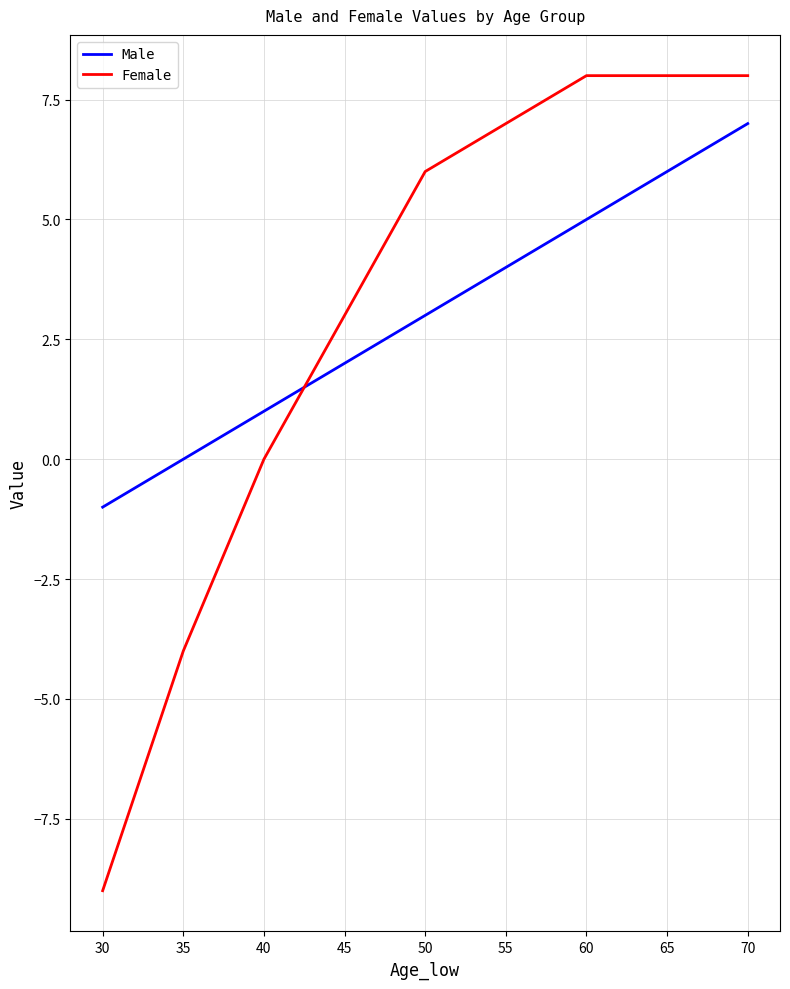

Is this an area chart (filled region under the line)?

No